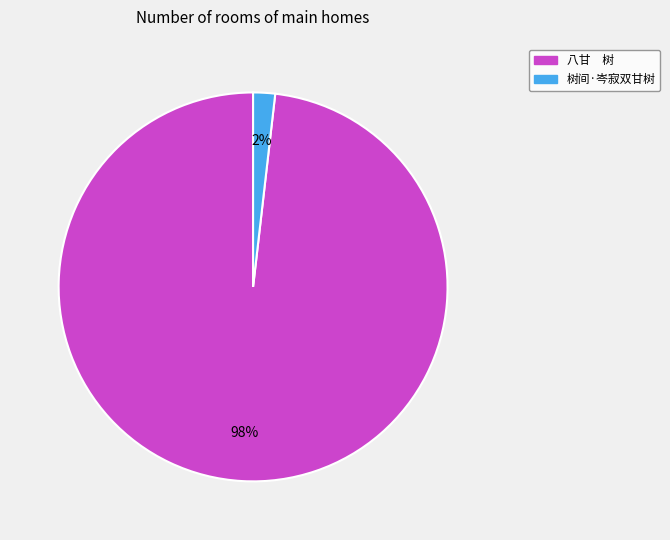

To the nearest percent, what percentage of the pie is 八甘 树?

98%